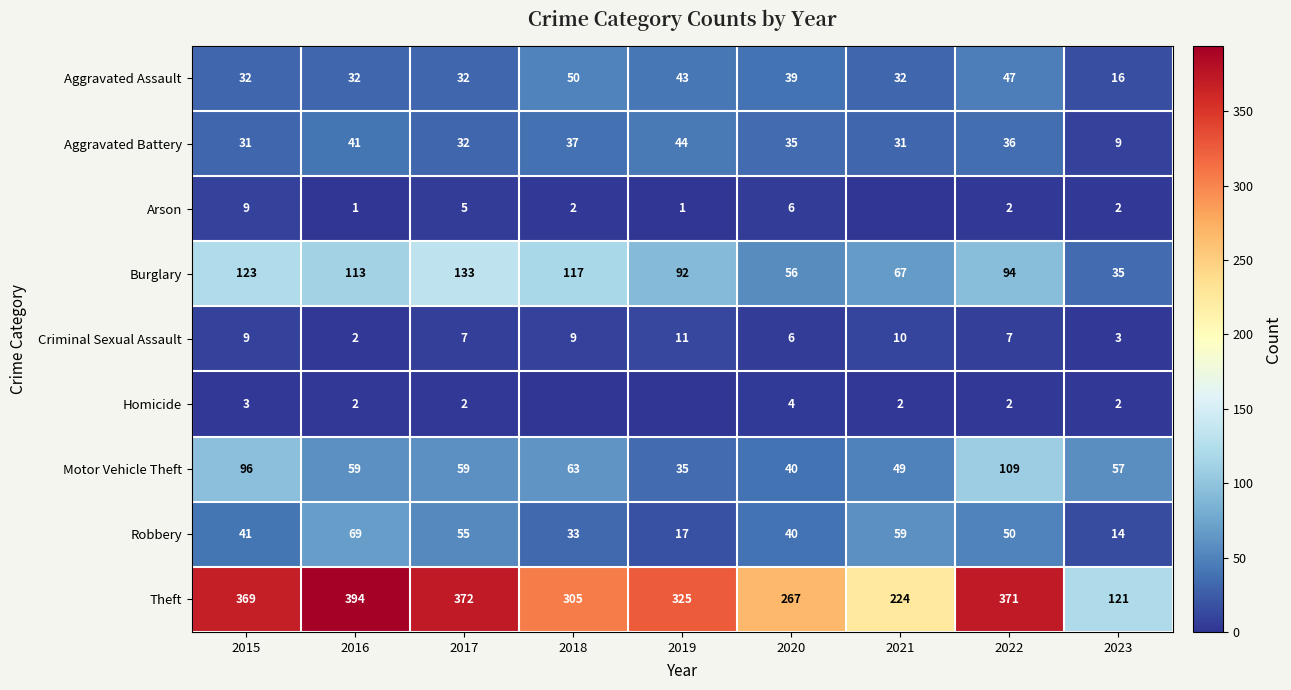

The Criminal Sexual Assault series shows 9 at 2018. True or false?

True